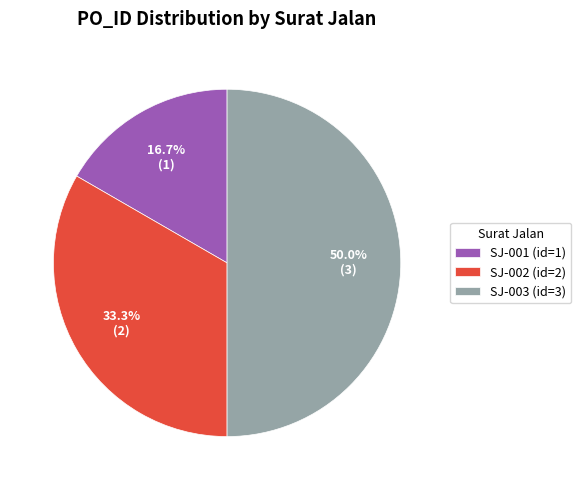

How many segments does this pie chart have?

3